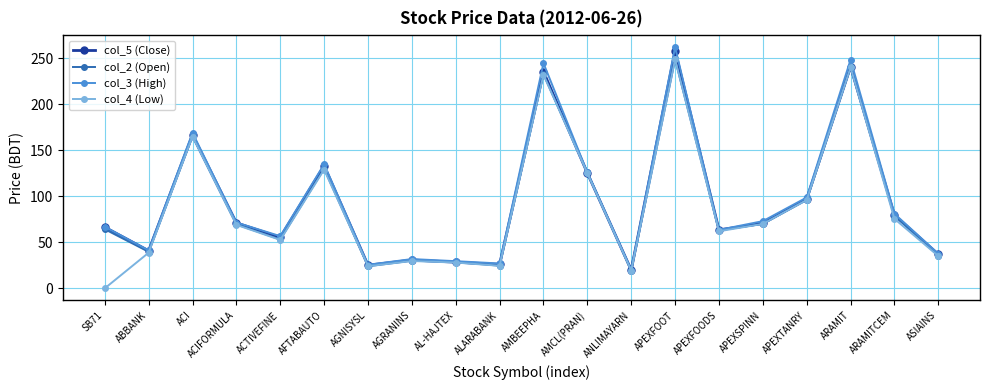

The col_4 (Low) series shows 54.5 at ABBANK. True or false?

False